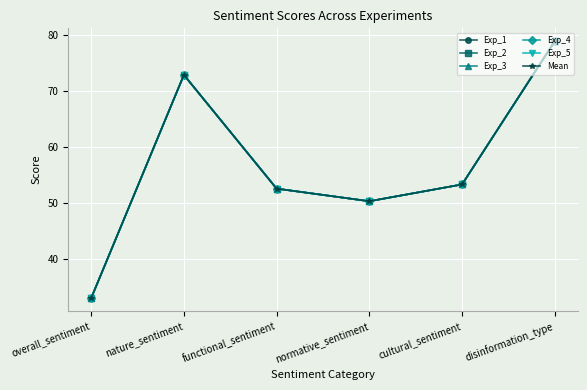

The Exp_3 series shows 72.9 at nature_sentiment. True or false?

True